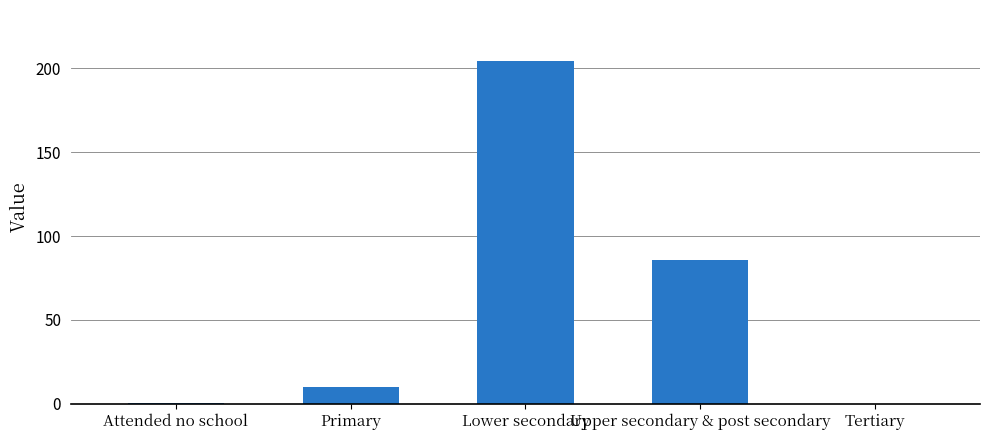

The chart shows a value of 54.1 at Upper secondary & post secondary. True or false?

False